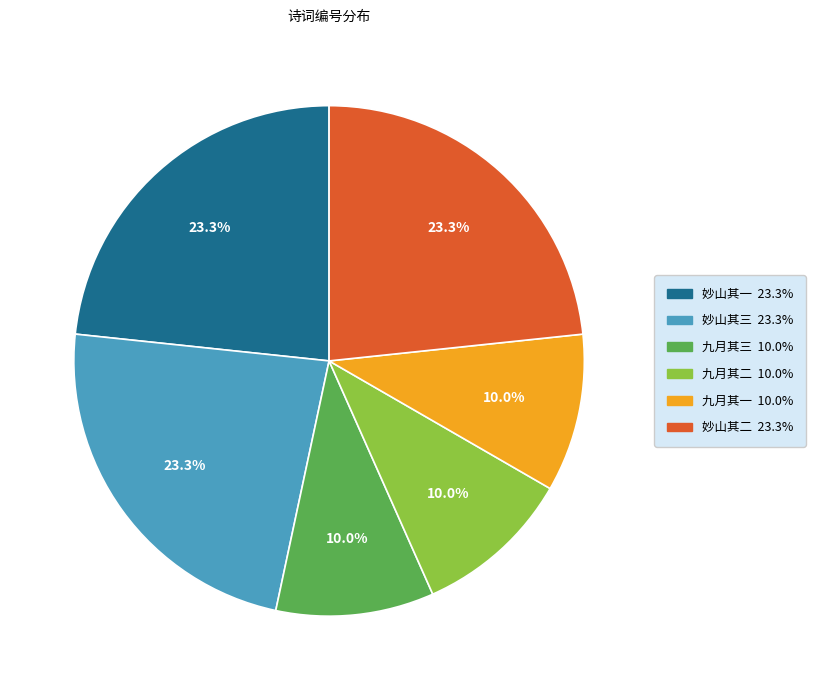

Is there any slice that represents more than half of the pie?

No